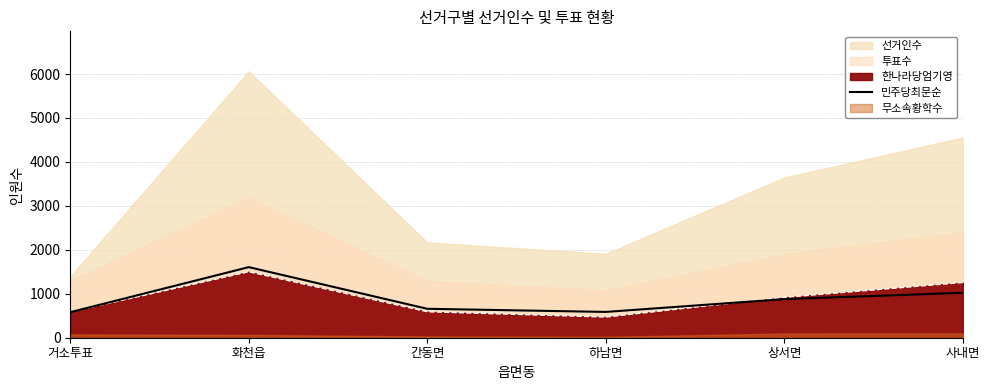

List the labels in order of value, largest first.

화천읍, 사내면, 상서면, 간동면, 하남면, 거소투표